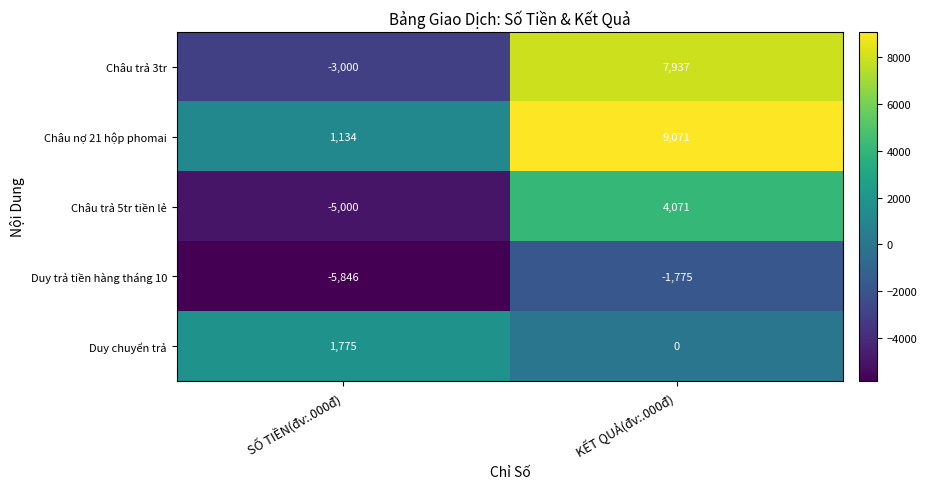

List the series in order of their overall mean, highest first.

Châu nợ 21 hộp phomai, Châu trả 3tr, Duy chuyển trả, Châu trả 5tr tiền lẻ, Duy trả tiền hàng tháng 10